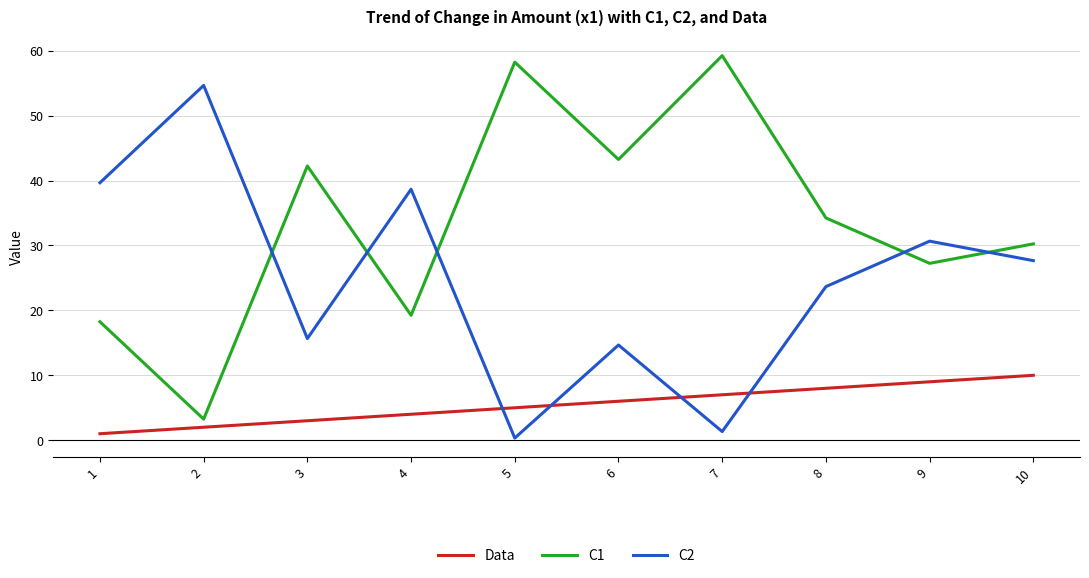

What is the spread (max minus min) of values at 4?

34.7